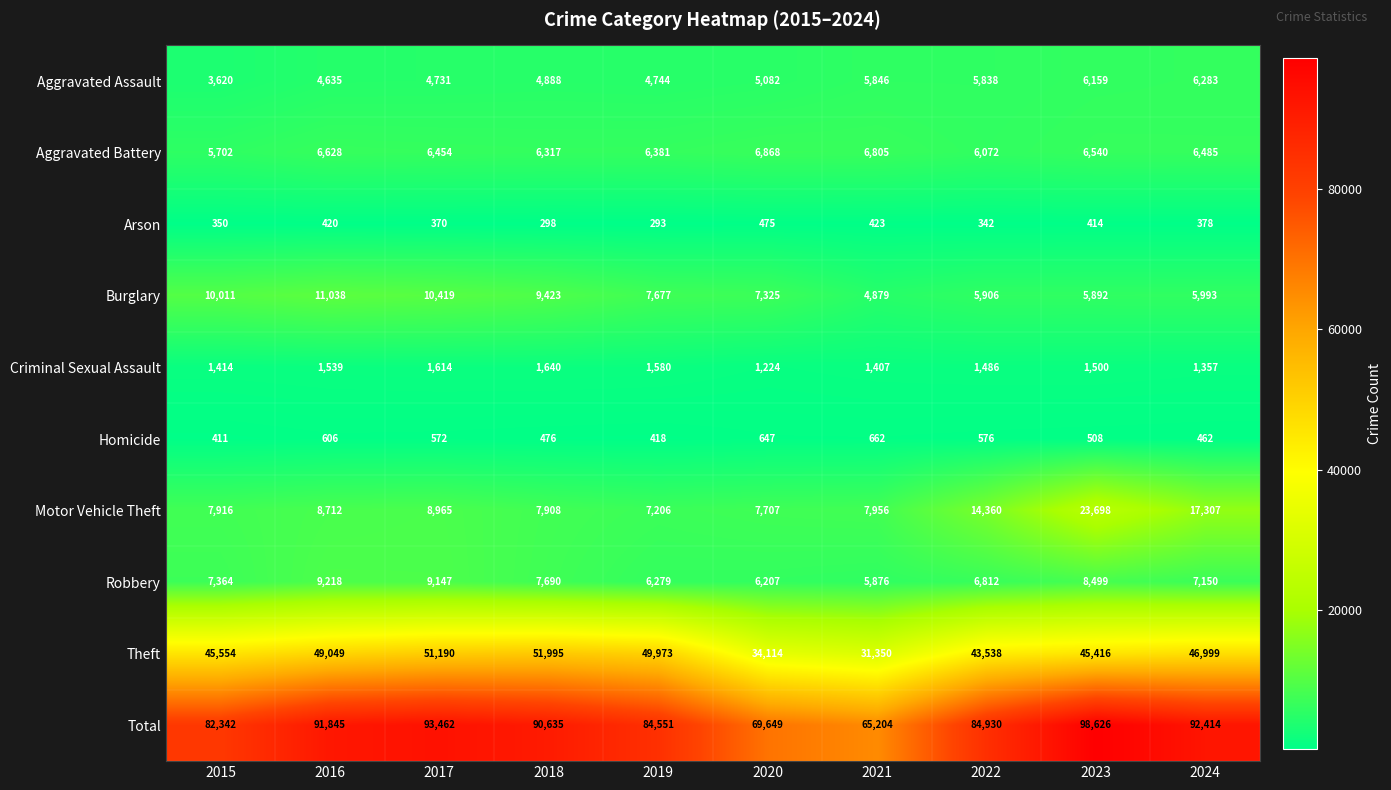

What is the difference between the highest and lowest values at 2021?

64781